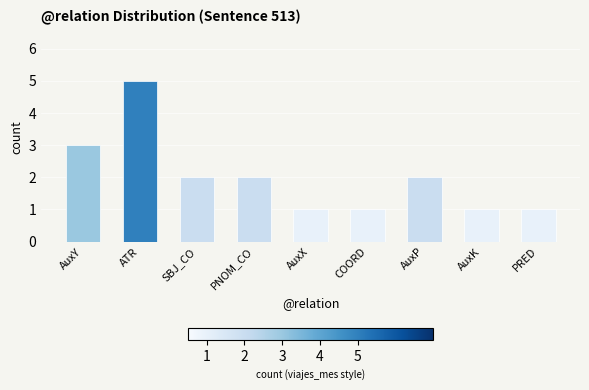

Between PNOM_CO and ATR, which is larger?

ATR